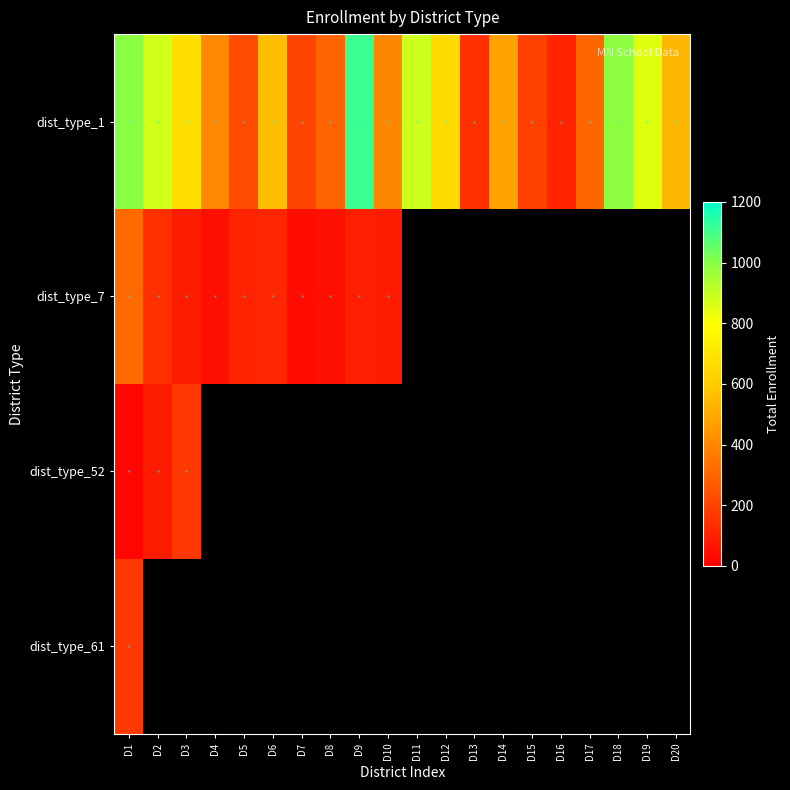

What is the difference between the highest and lowest values at D16?

105